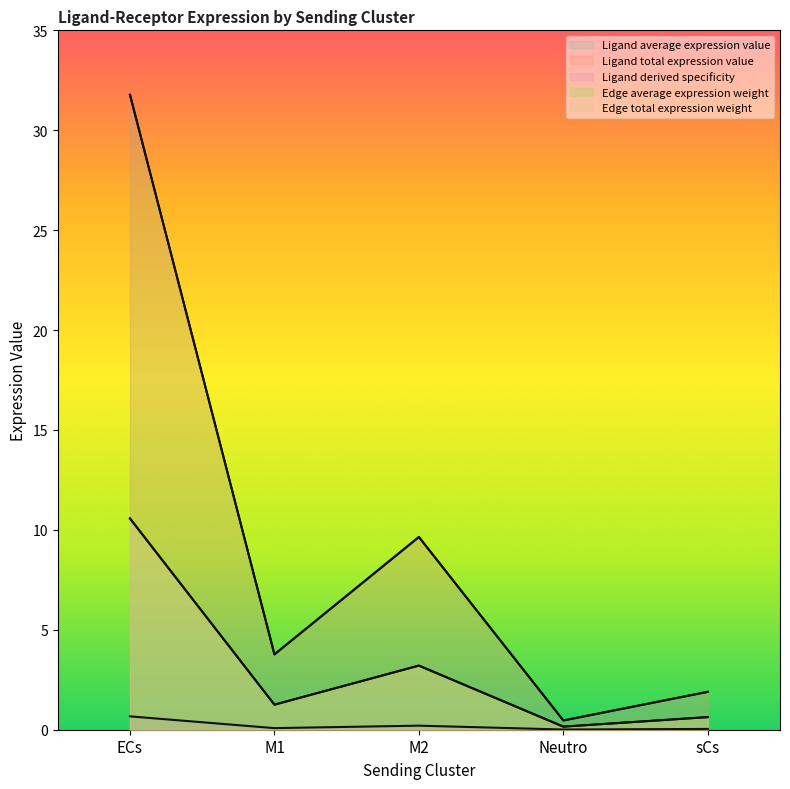

What is the value of the Ligand total expression value point at the 1st from the left?

31.8